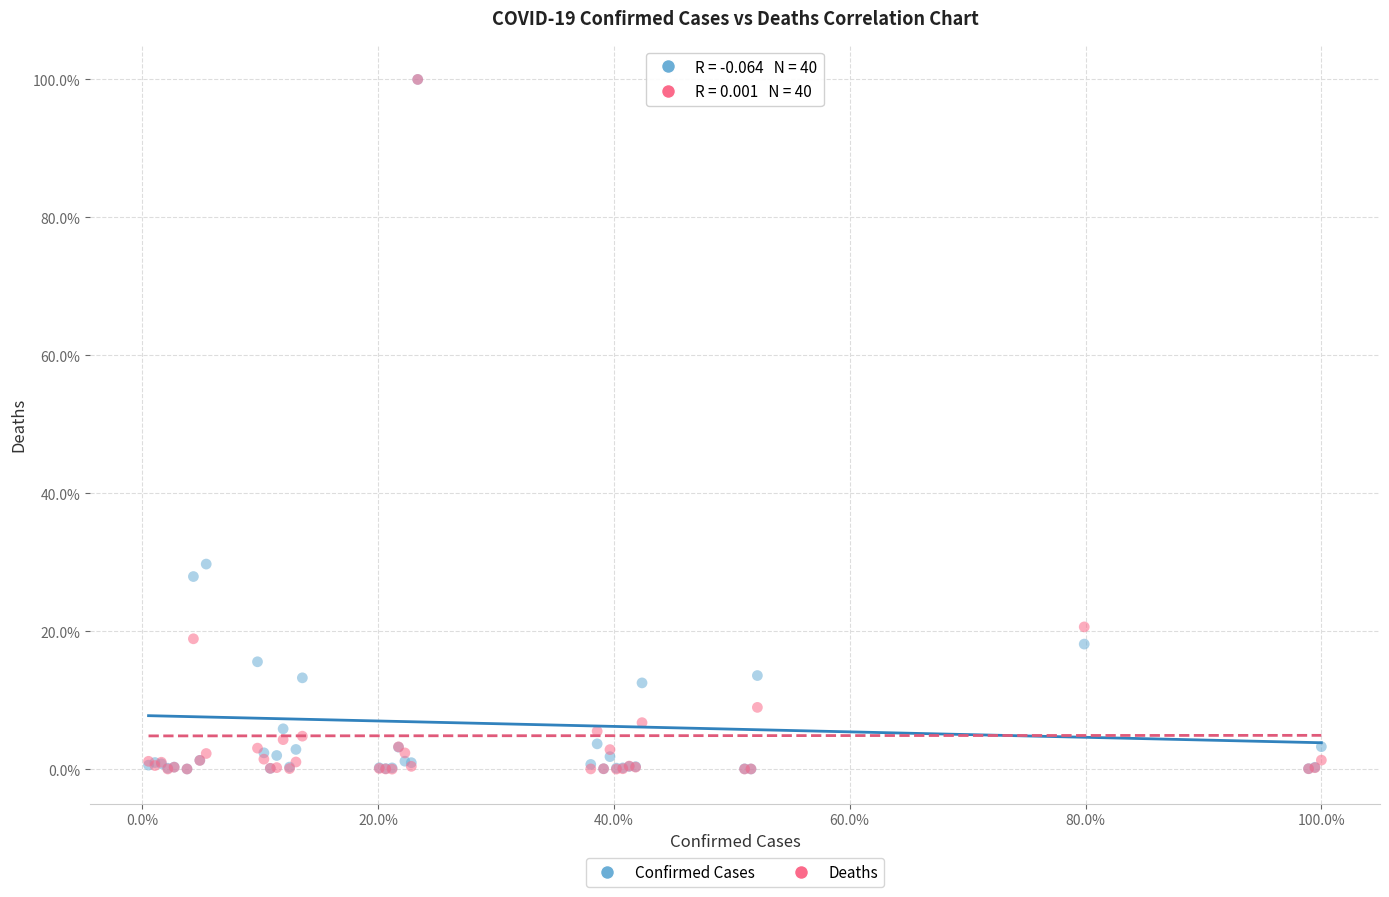

What are all the series names shown in the legend?

Confirmed Cases, Deaths